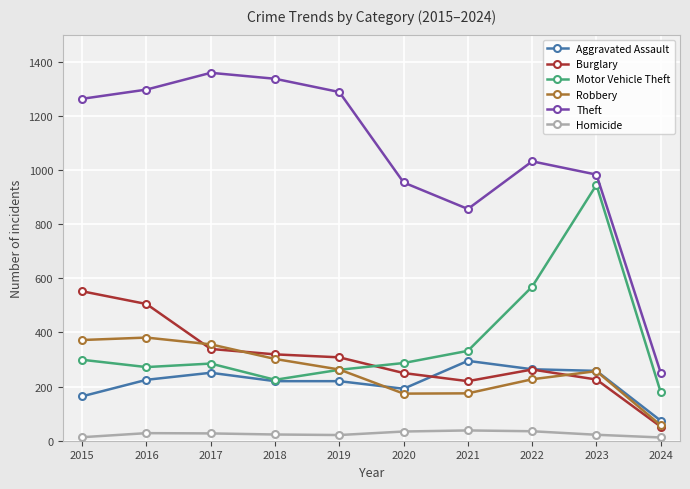

Which series has the largest total across all categories?

Theft